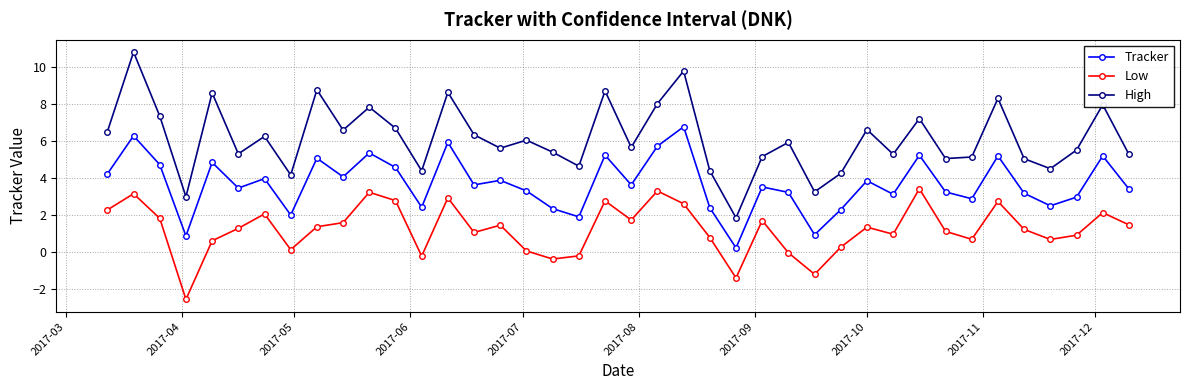

True or false: Low and Tracker intersect in this chart.

False